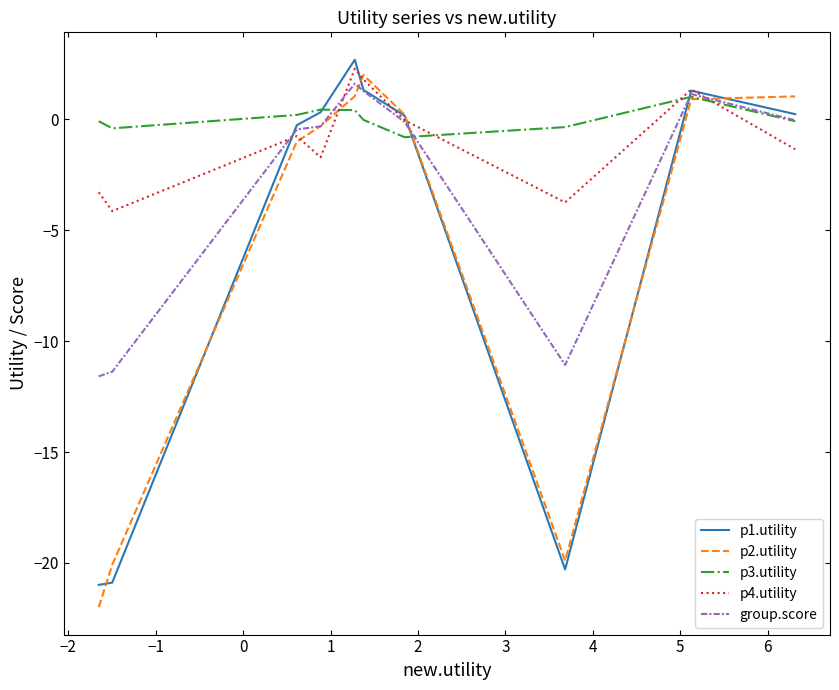

What is the maximum value for group.score?

1.6